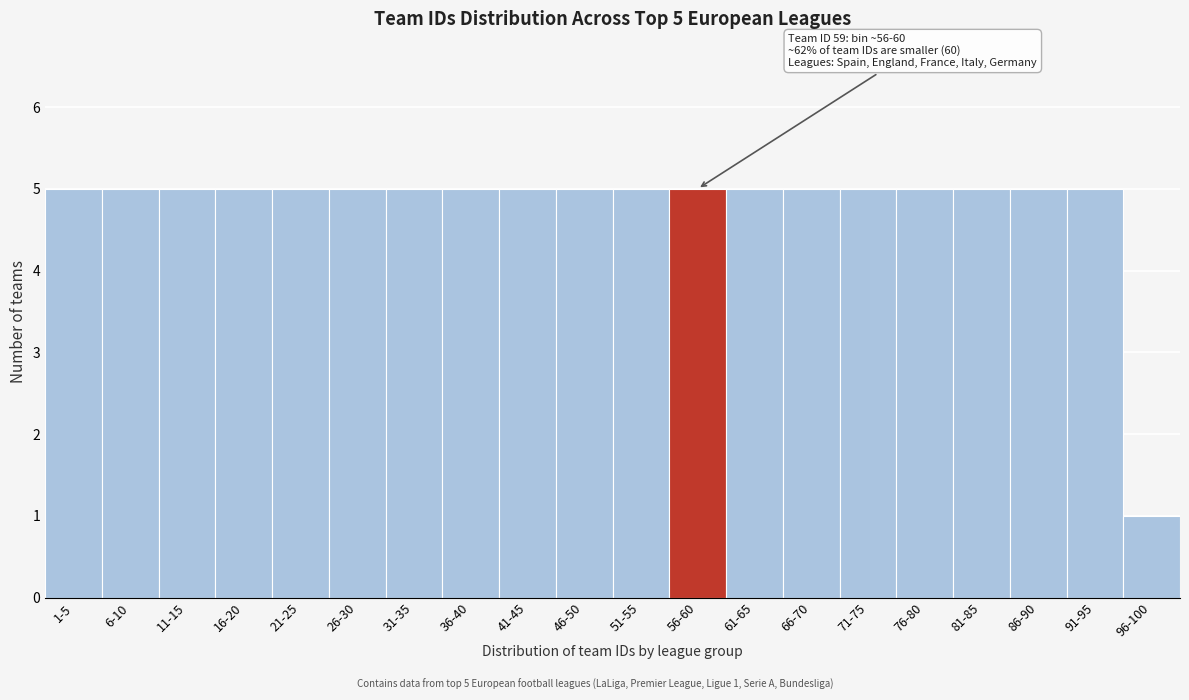

Reading right to left, what are all the values shown in this chart?

96-100=1	91-95=5	86-90=5	81-85=5	76-80=5	71-75=5	66-70=5	61-65=5	56-60=5	51-55=5	46-50=5	41-45=5	36-40=5	31-35=5	26-30=5	21-25=5	16-20=5	11-15=5	6-10=5	1-5=5